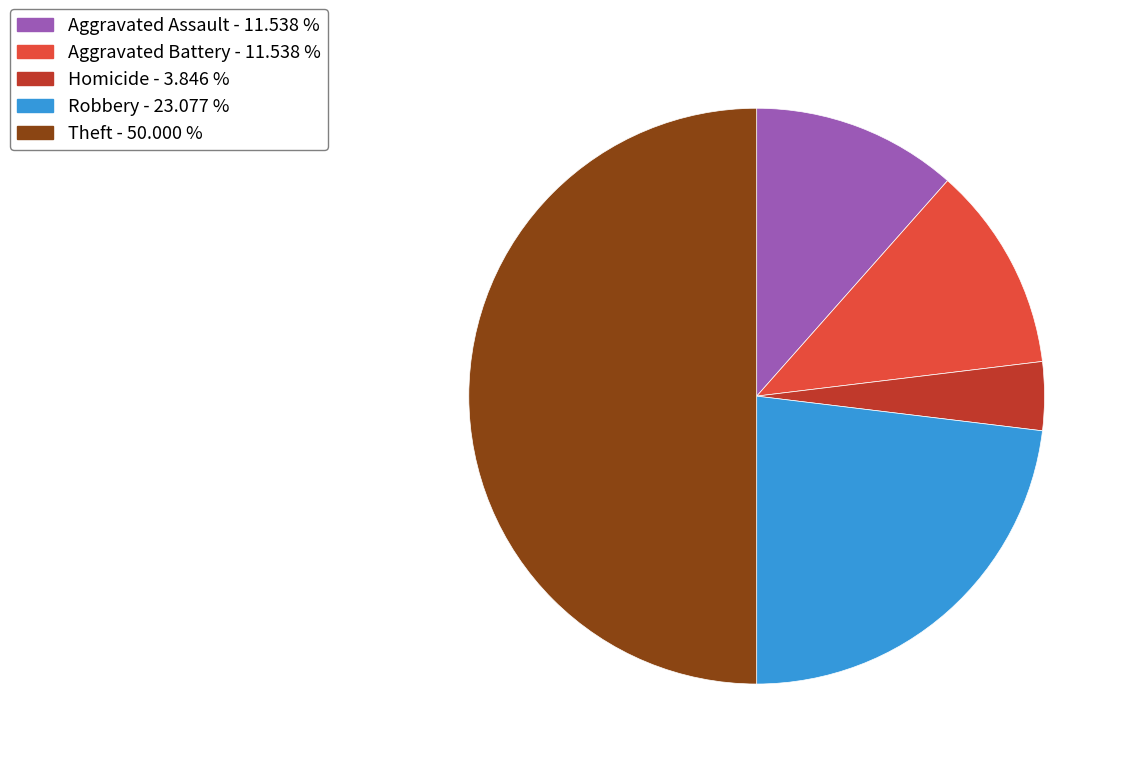

Does Robbery - 23.077 % represent more than half of the total?

No